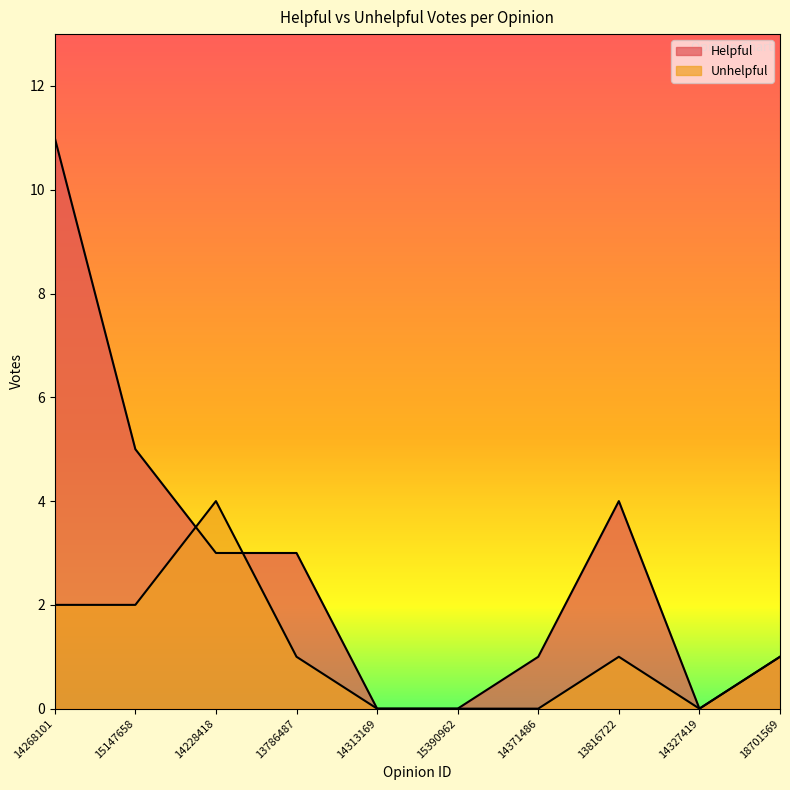

True or false: Unhelpful and Helpful cross at least once.

True